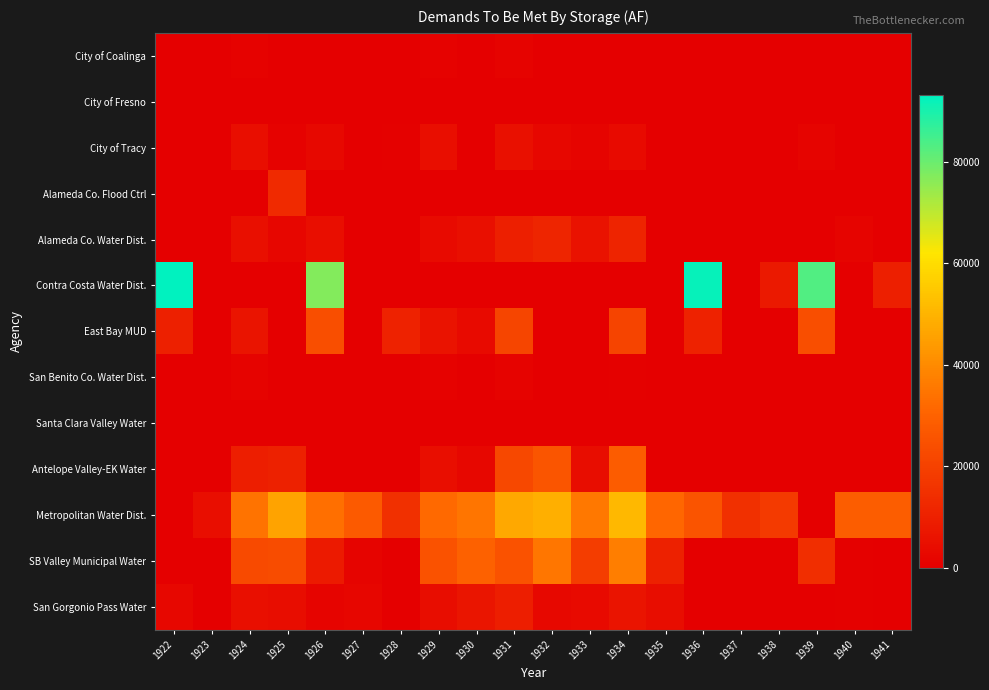

What is the difference between the highest and lowest values at 1939?

83266.6